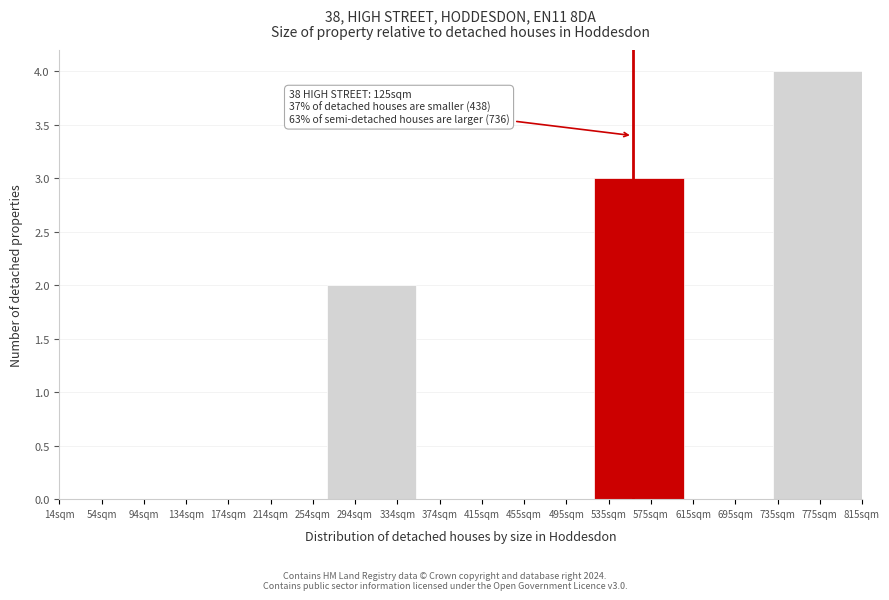

Reading left to right, list all the values displayed in this chart.

54sqm=0	134sqm=0	214sqm=0	294sqm=2	374sqm=0	495sqm=0	575sqm=3	695sqm=0	775sqm=4